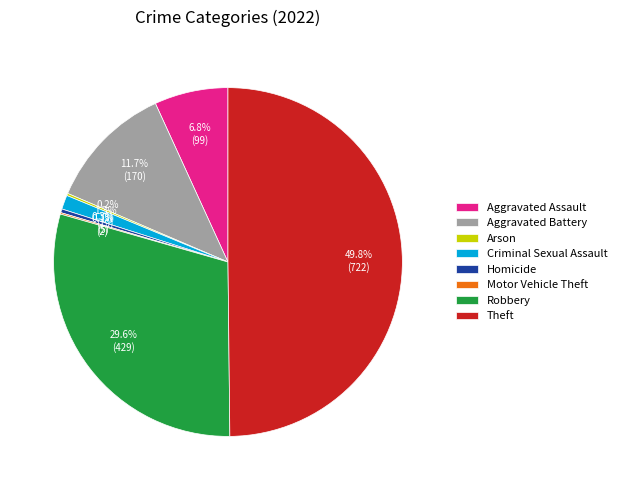

True or false: Aggravated Battery accounts for 4% of the total.

False